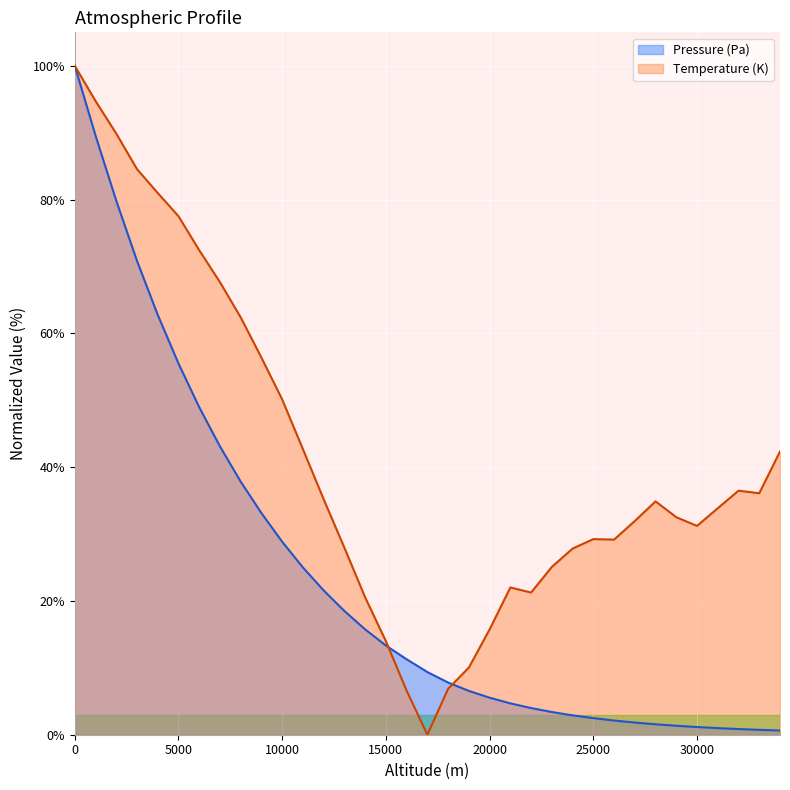

The value of Pressure (Pa) at 28000 is 1.6. True or false?

True